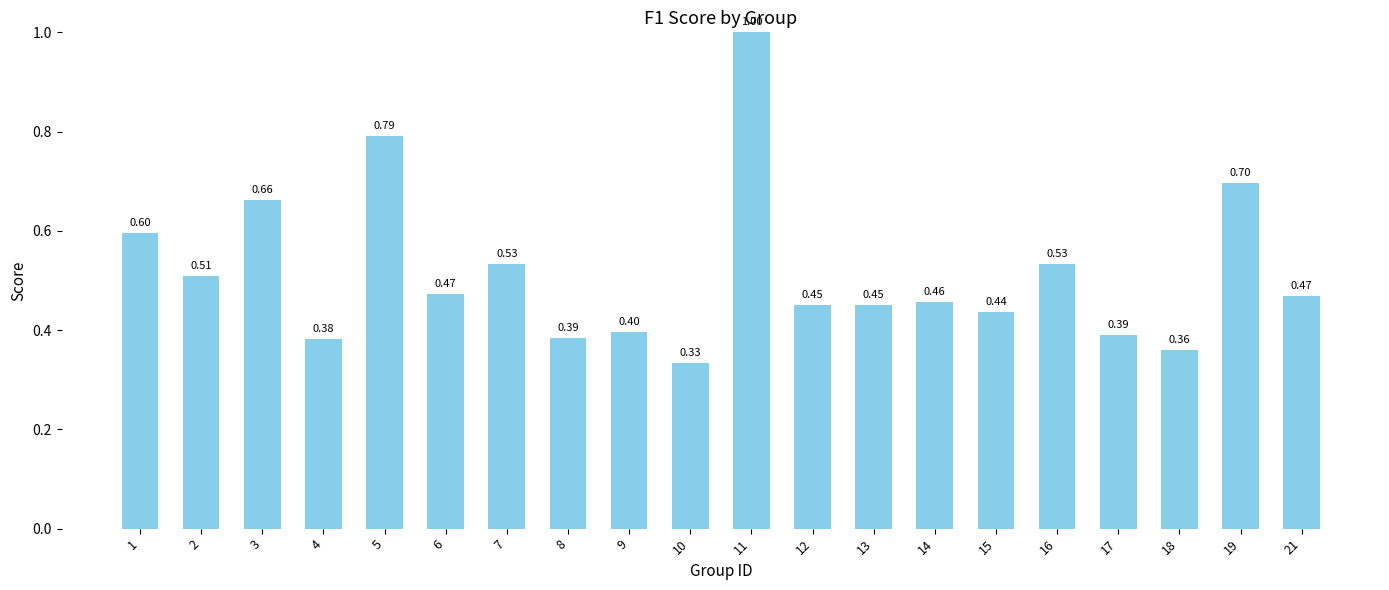

How many values are between 0 and 1?

20